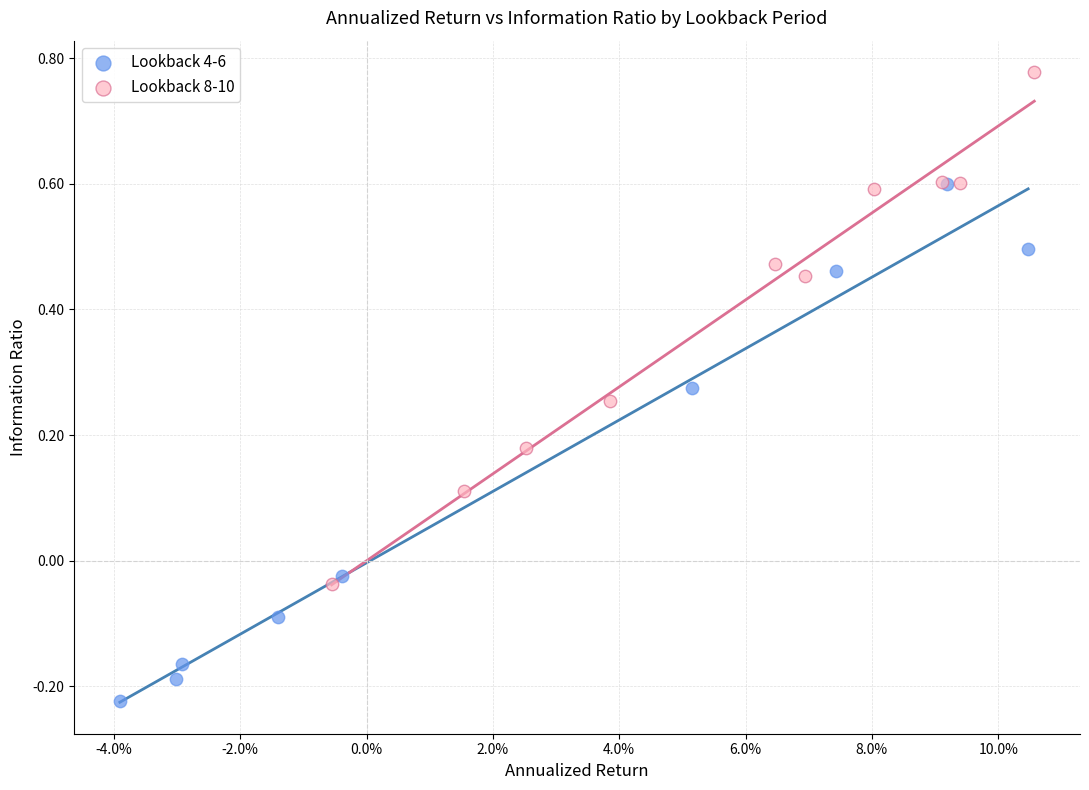

Which series reaches the minimum Y coordinate?

Lookback 4-6